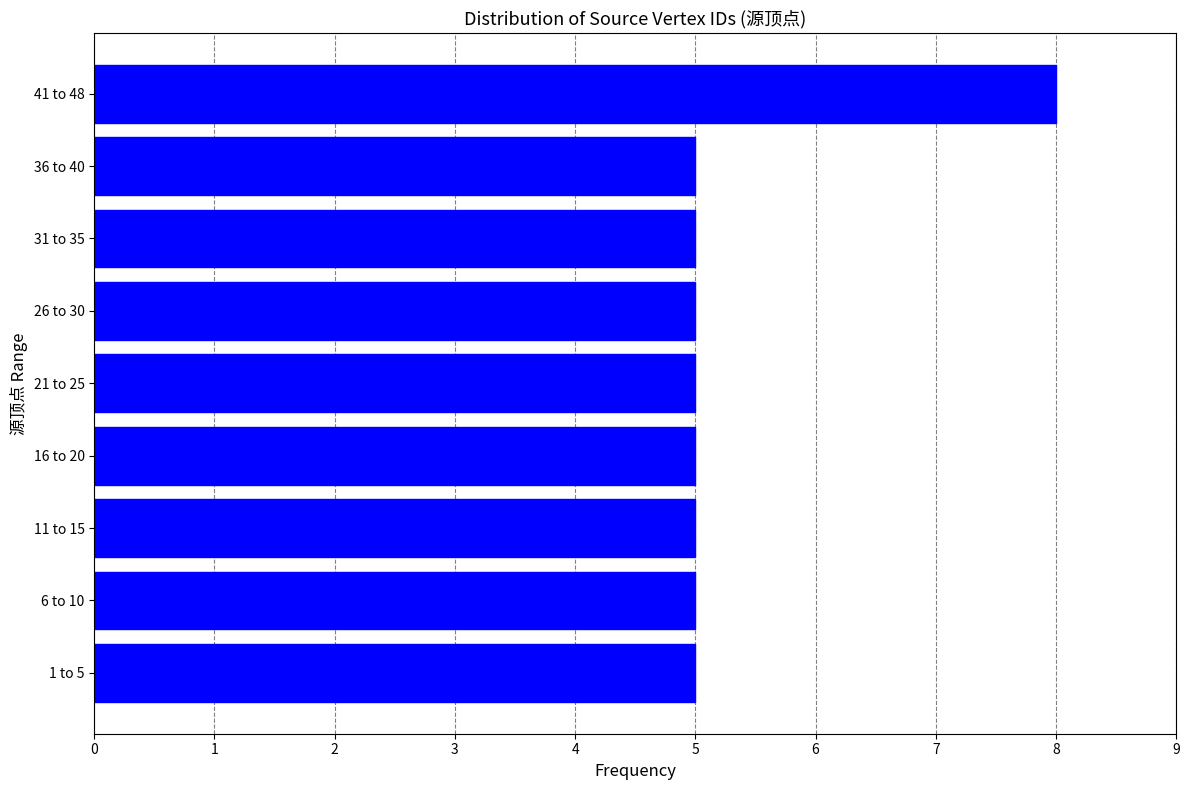

Reading bottom to top, extract all data points from this chart.

1 to 5=5	6 to 10=5	11 to 15=5	16 to 20=5	21 to 25=5	26 to 30=5	31 to 35=5	36 to 40=5	41 to 48=8